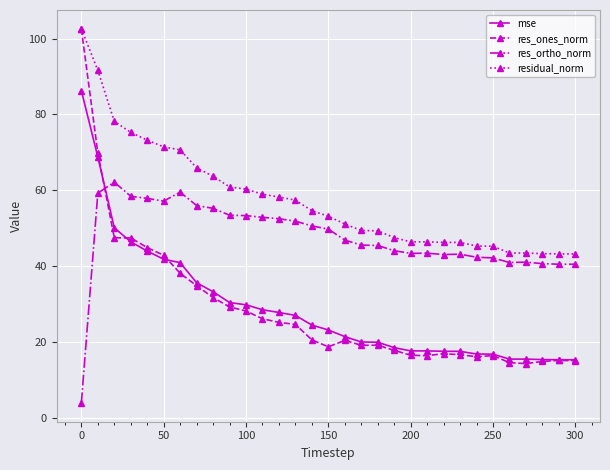

What is the value of the res_ortho_norm point at the 27th from the left?

40.9